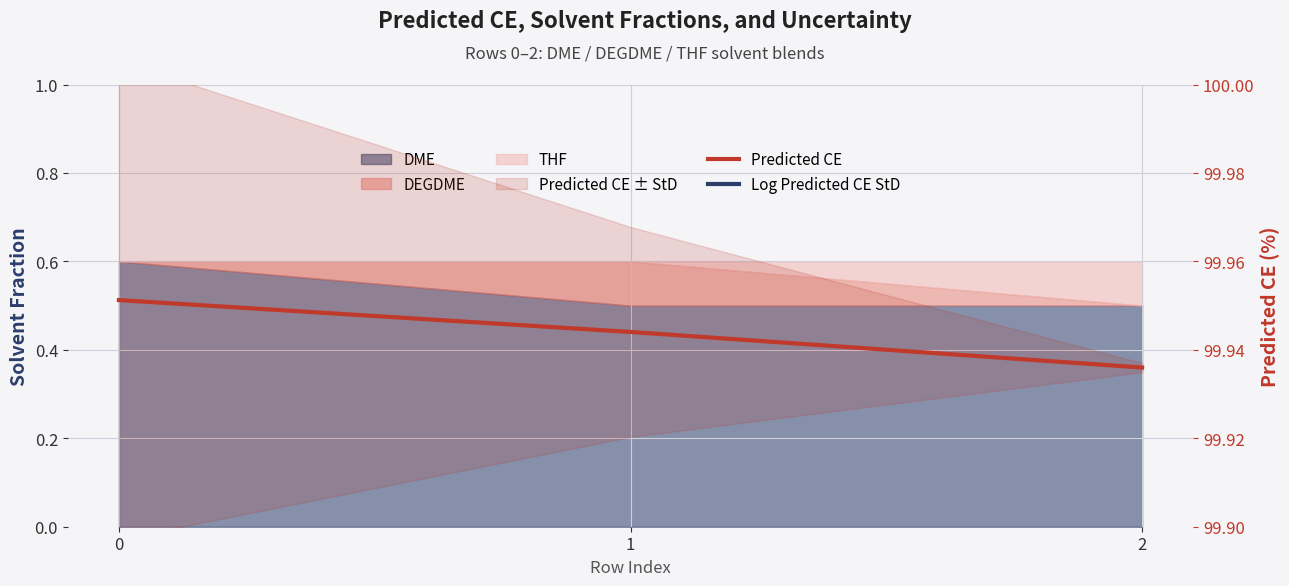

Which series has the largest range (max minus min)?

Log Predicted CE StD